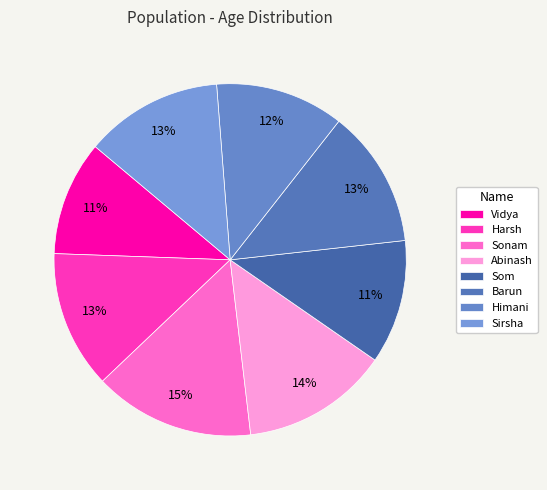

How many segments does this pie chart have?

8